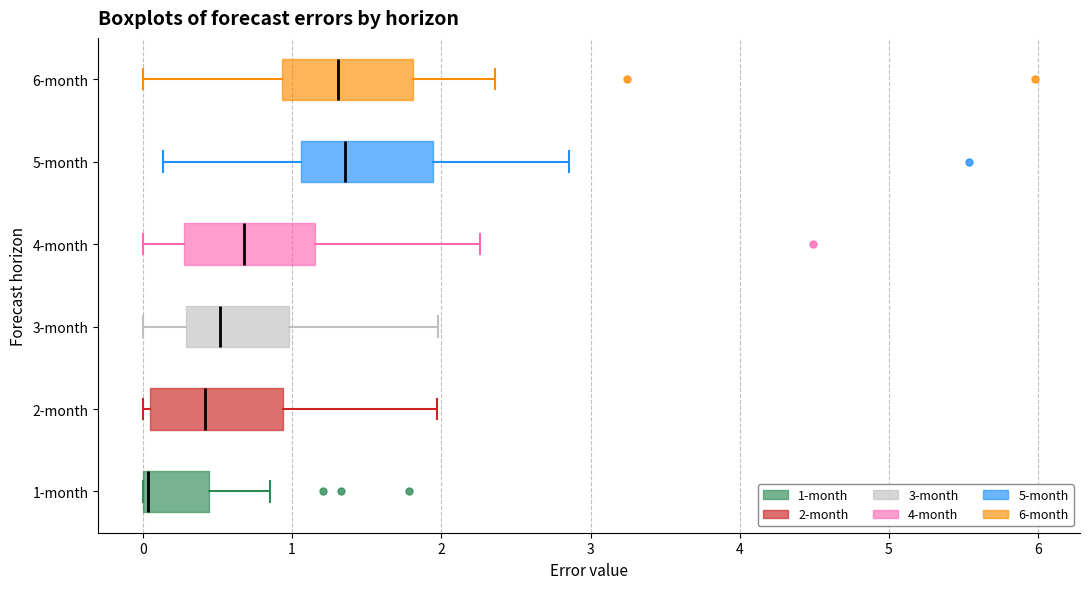

Where is the left edge of the box for 3-month on the x-axis? The values are not printed on the chart, so give them approximately, as read against the axis.

0.3